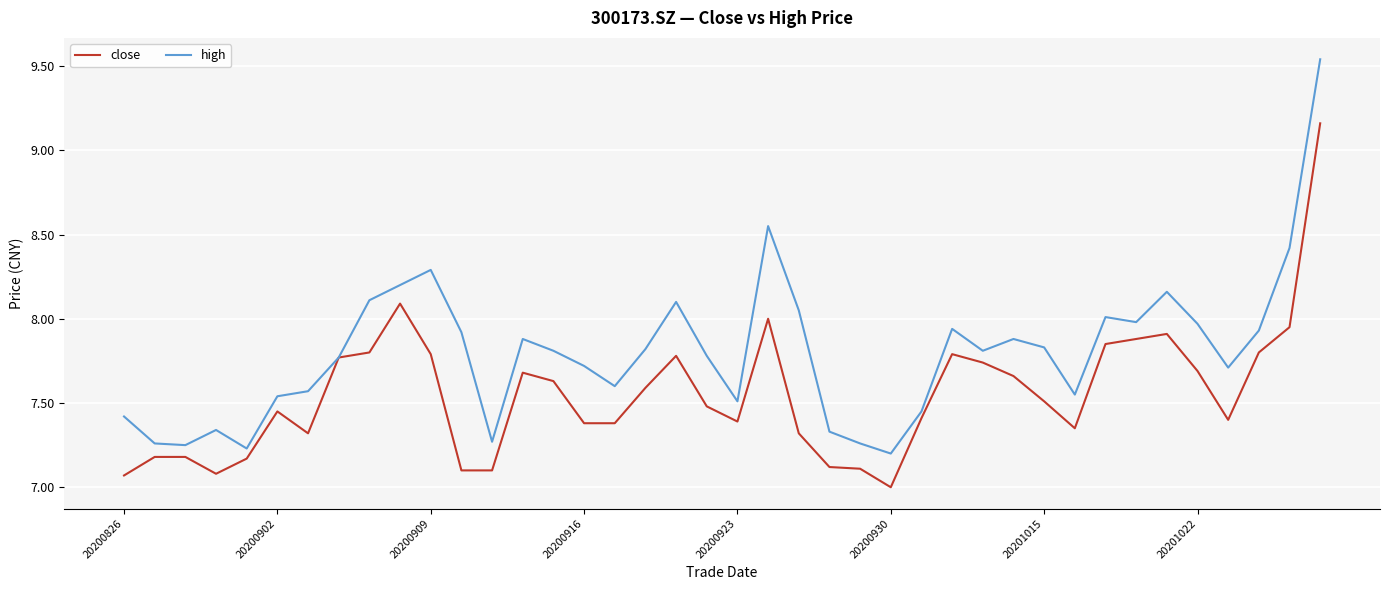

List the series in order of their overall mean, highest first.

high, close